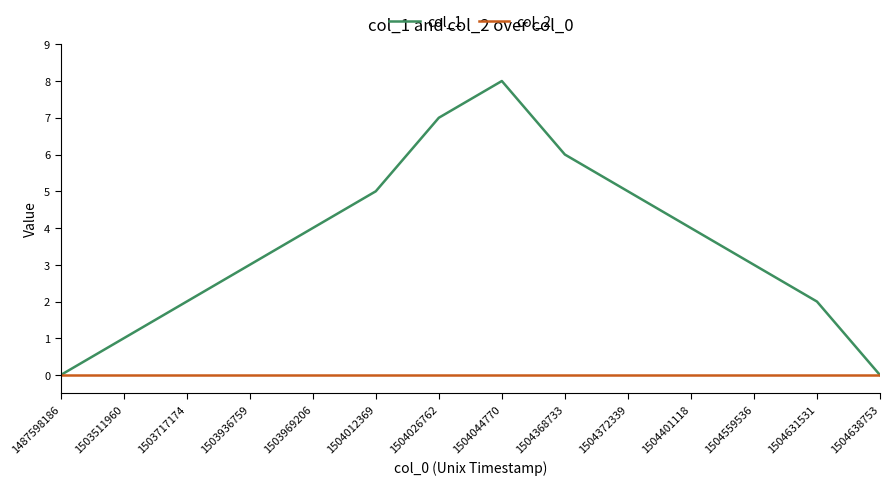

How many categories are shown in the chart?

14